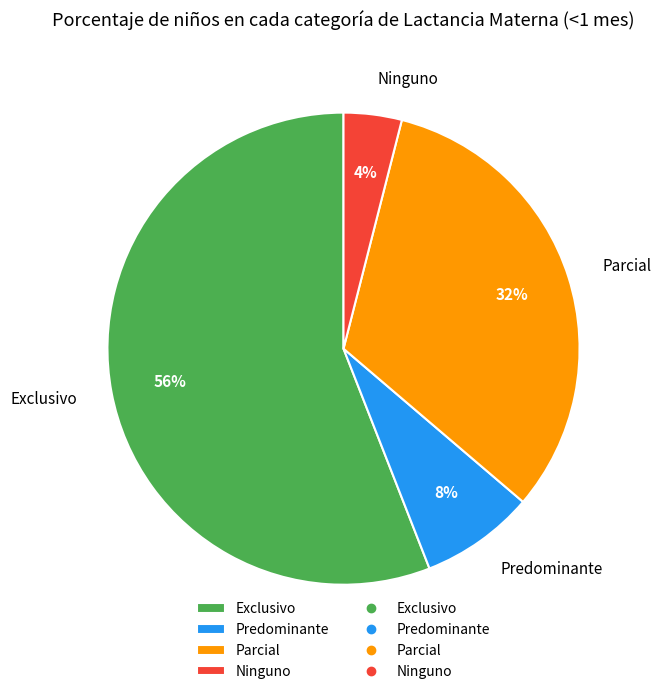

Which category has the smallest portion of the pie?

Ninguno